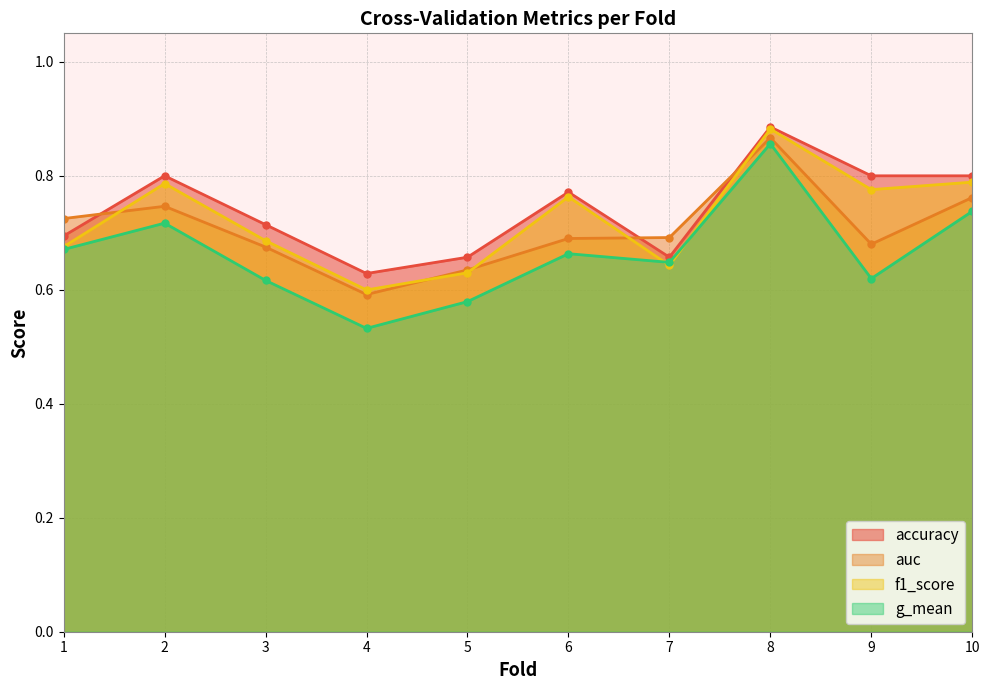

Is the value of accuracy at 1 greater than the value of g_mean at 1?

Yes